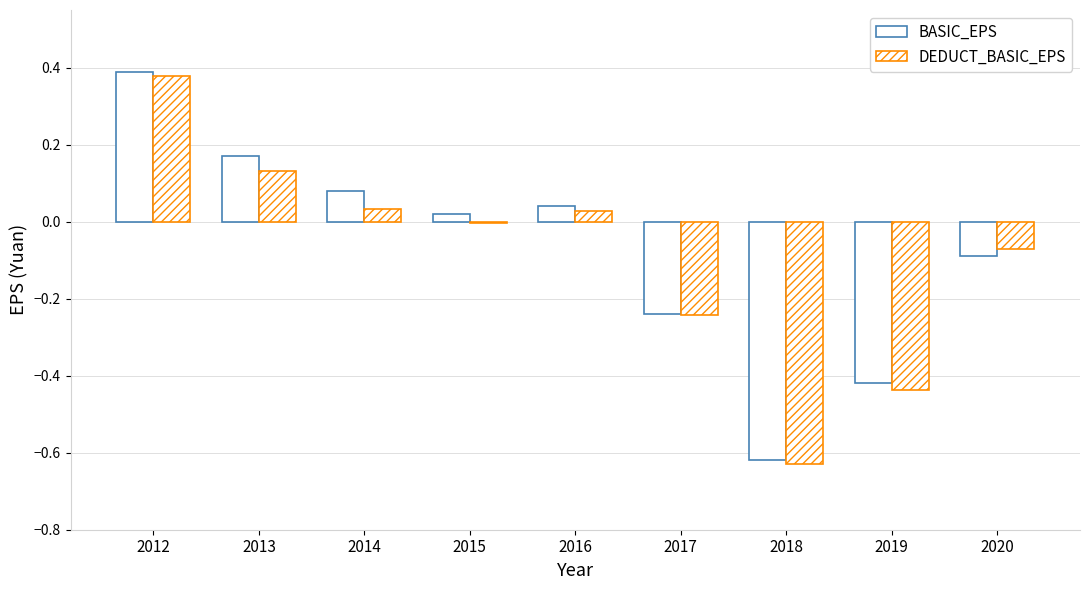

How many positive values does the BASIC_EPS series have?

5